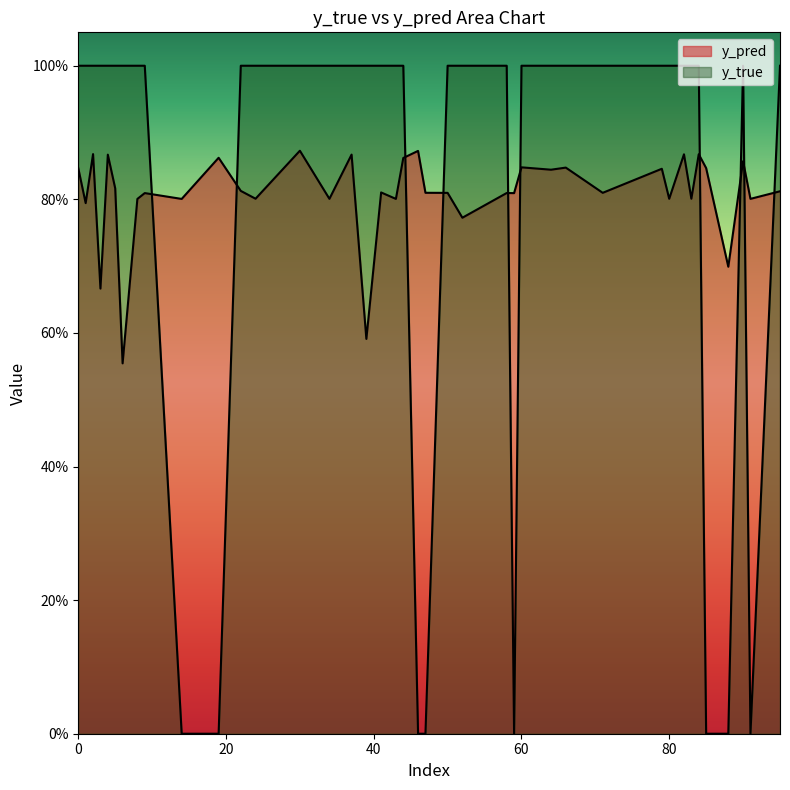

Rank the categories by y_true value from highest to lowest.

1, 8, 24, 34, 43, 52, 80, 83, 6, 9, 22, 41, 50, 58, 71, 95, 2, 4, 30, 37, 44, 82, 84, 90, 0, 3, 5, 39, 60, 64, 66, 79, 14, 91, 47, 59, 19, 46, 85, 88